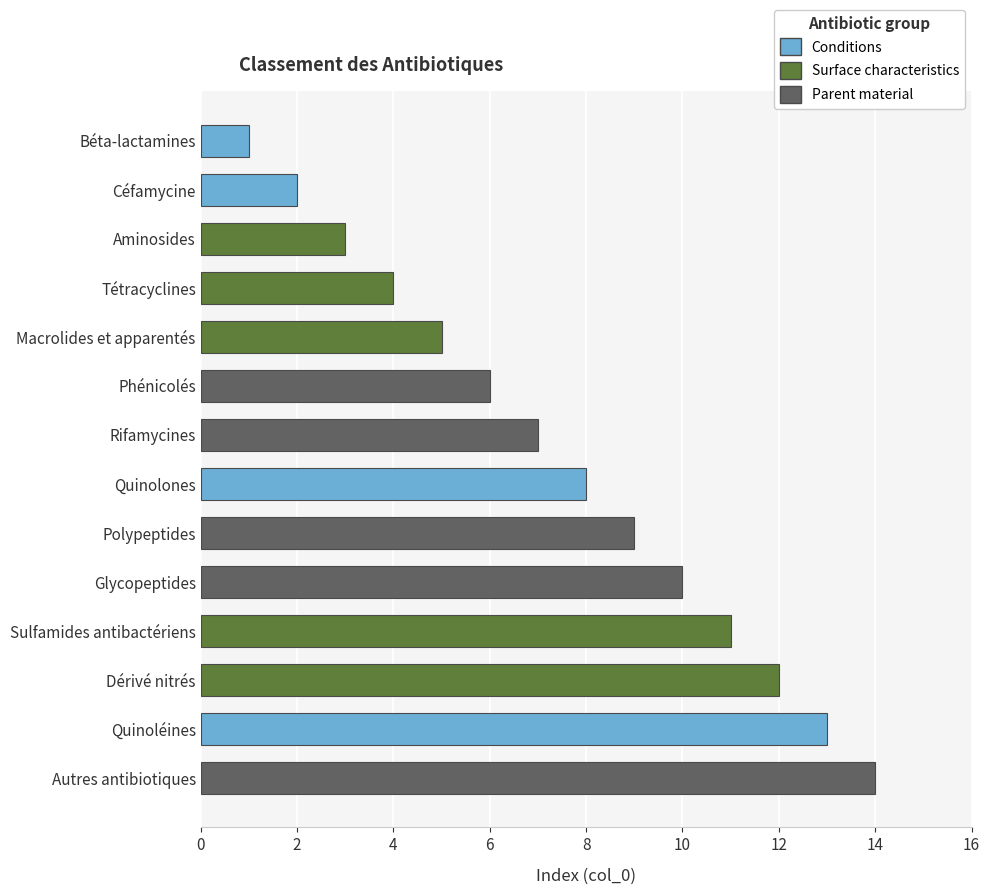

Does the chart contain stacked bars?

No